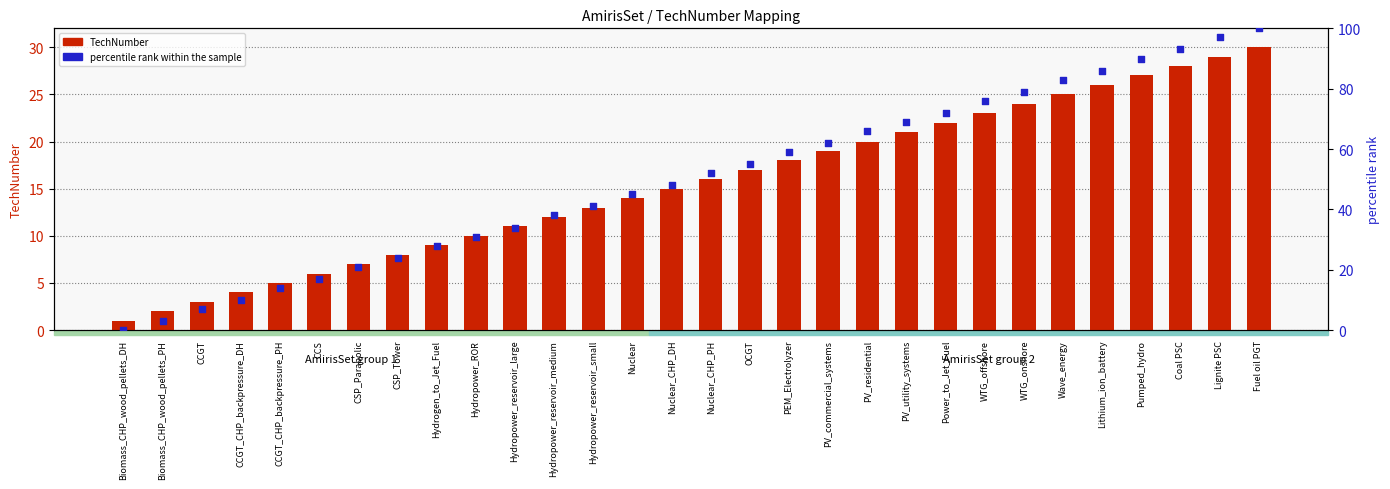

Which series has the widest spread of Y values?

percentile rank within the sample